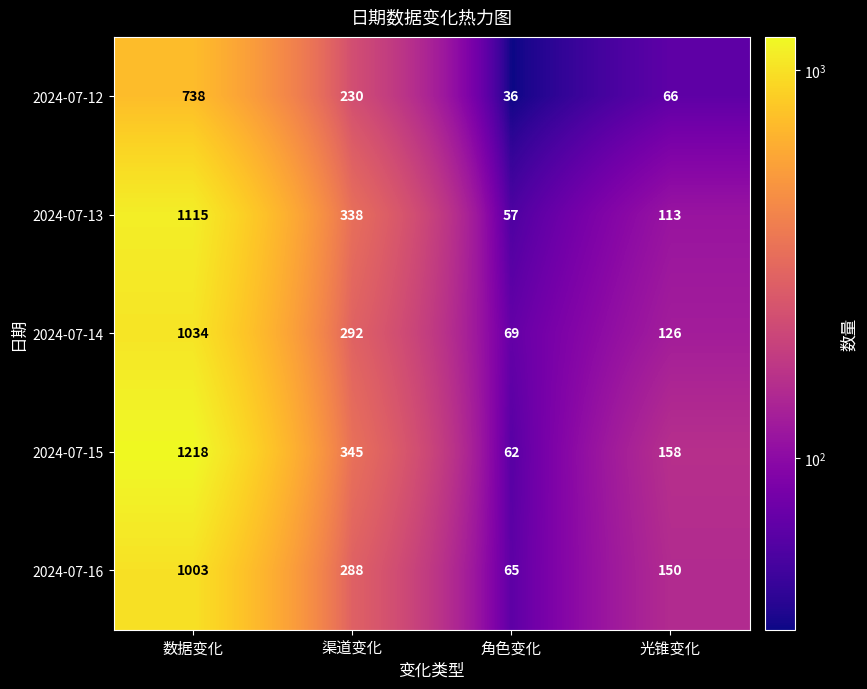

Reading left to right, extract all data points from this chart.

2024-07-12: 738	230	36	66
2024-07-13: 1115	338	57	113
2024-07-14: 1034	292	69	126
2024-07-15: 1218	345	62	158
2024-07-16: 1003	288	65	150